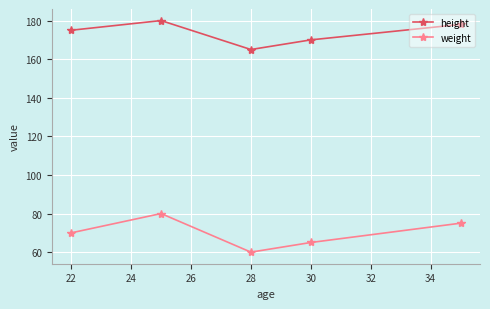

Which series has the widest spread of values?

weight